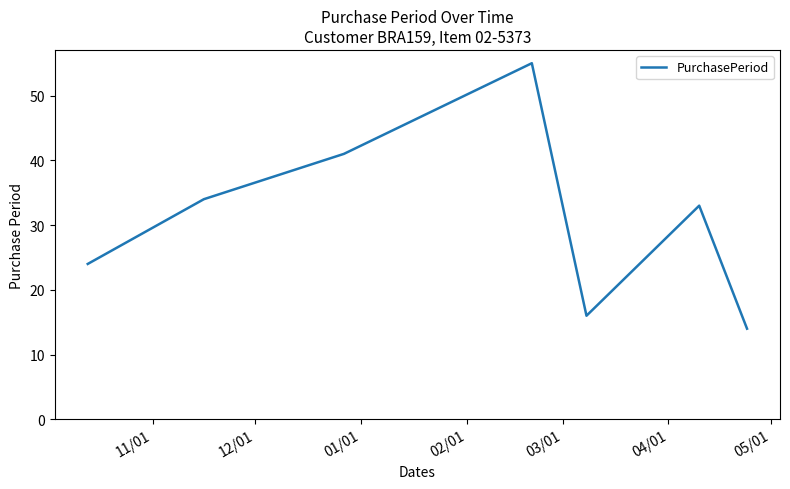

What is the smallest value displayed?

14